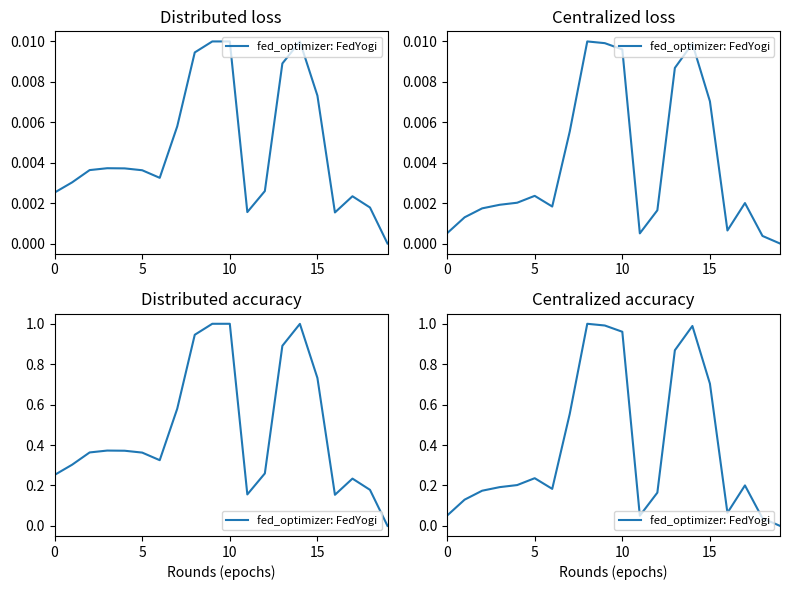

Which has a higher value, 5 or 15?

15